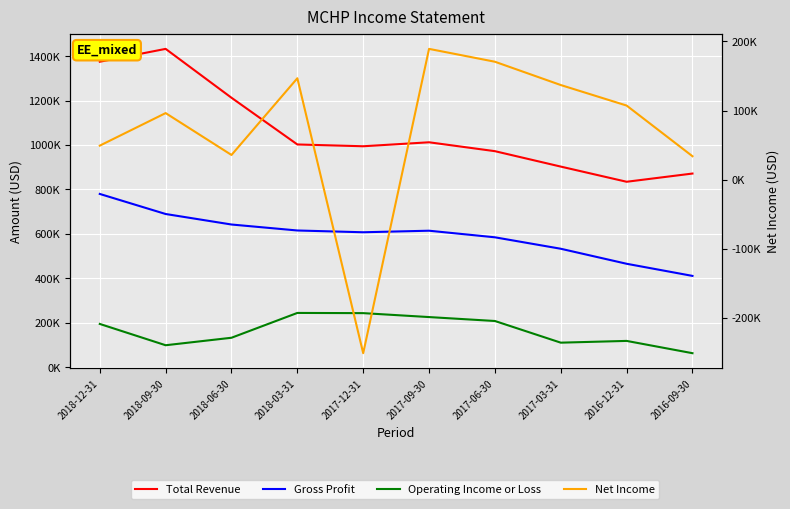

True or false: Total Revenue and Operating Income or Loss cross at least once.

False